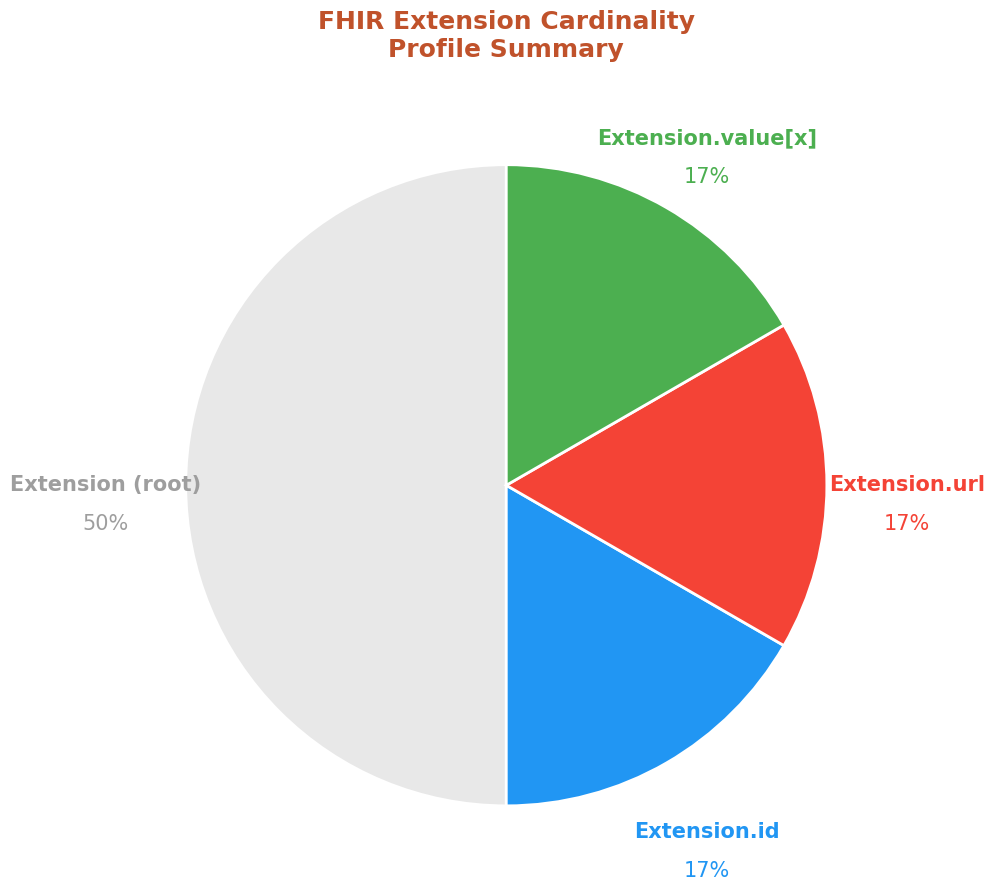

Combined, do Extension.url and Extension.id account for over 50%?

No